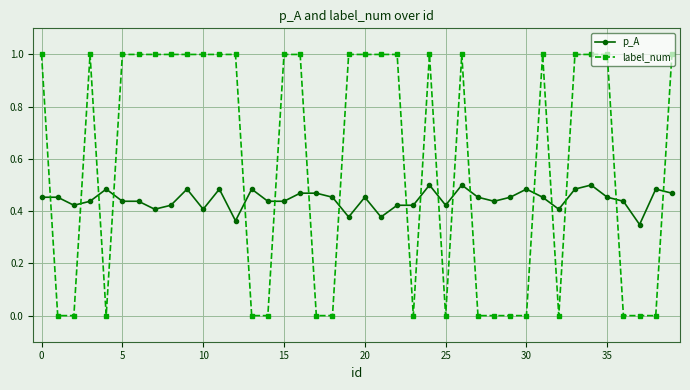

What is the highest value of the label_num series?

1.0